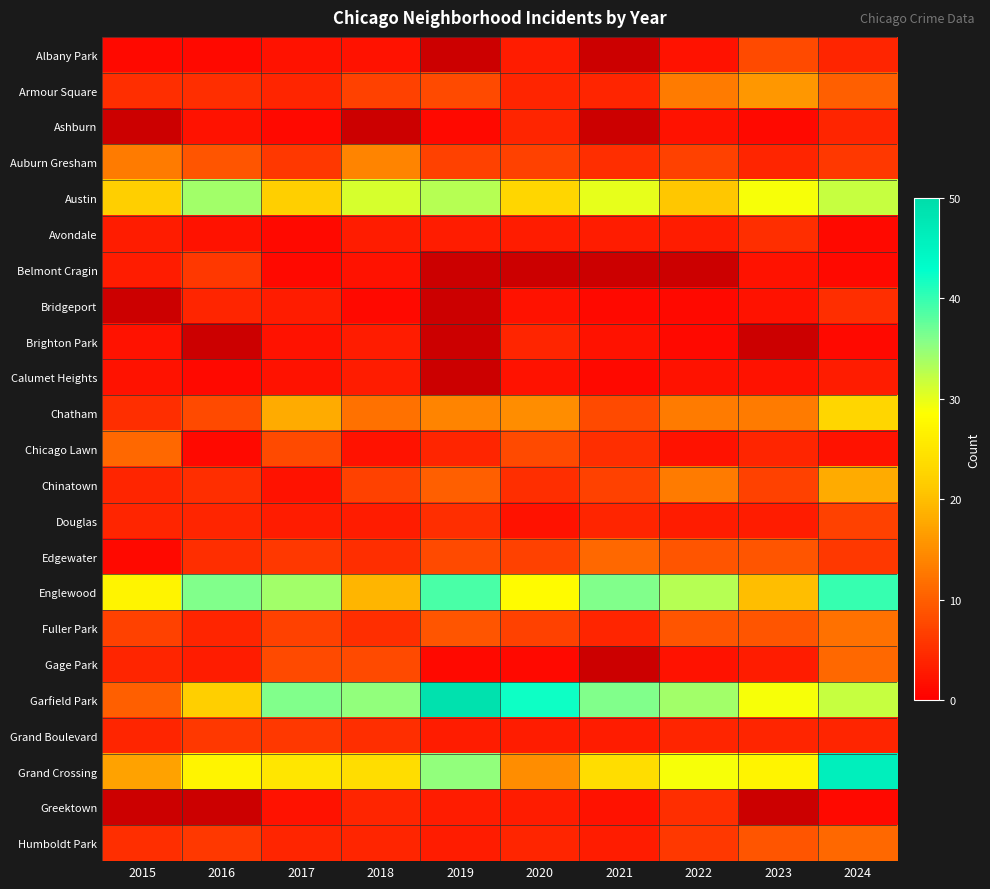

Is it true that Edgewater equals 7.0 at 2020?

True